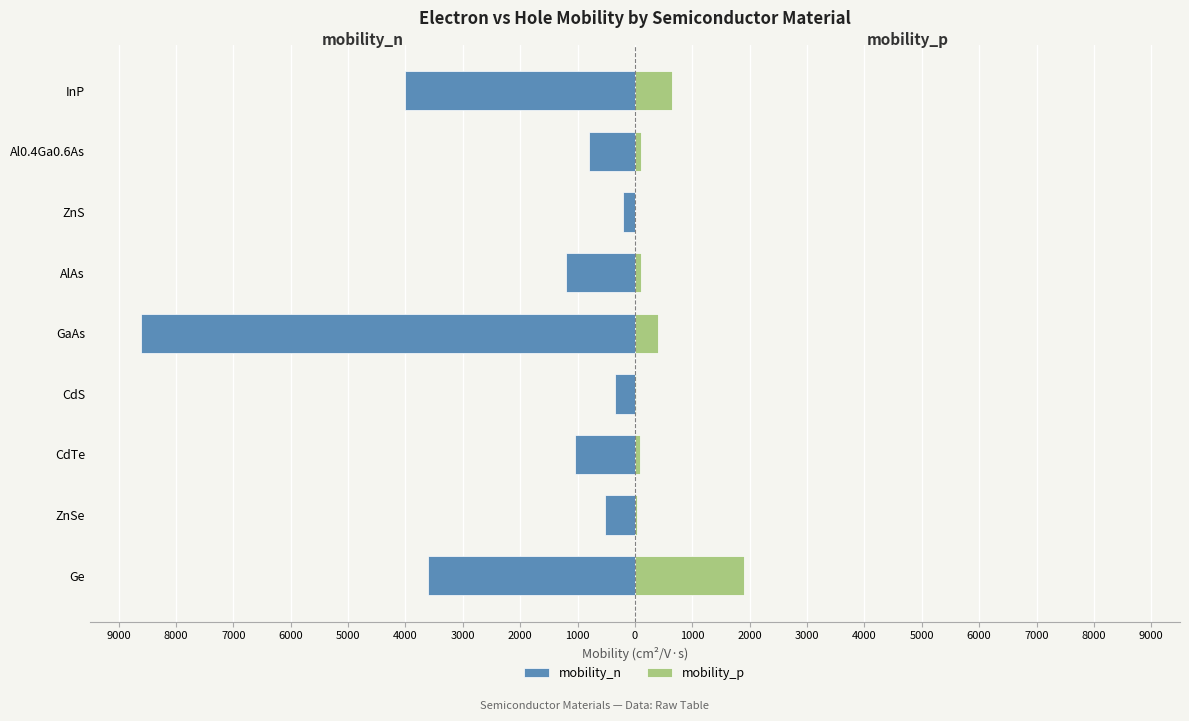

How many groups of bars are there?

9